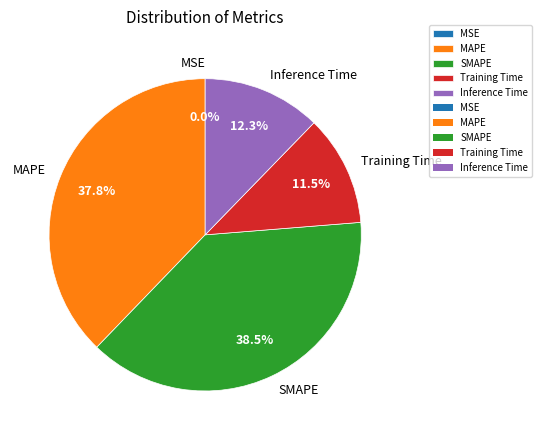

How much of the chart is everything except SMAPE?

61.5%